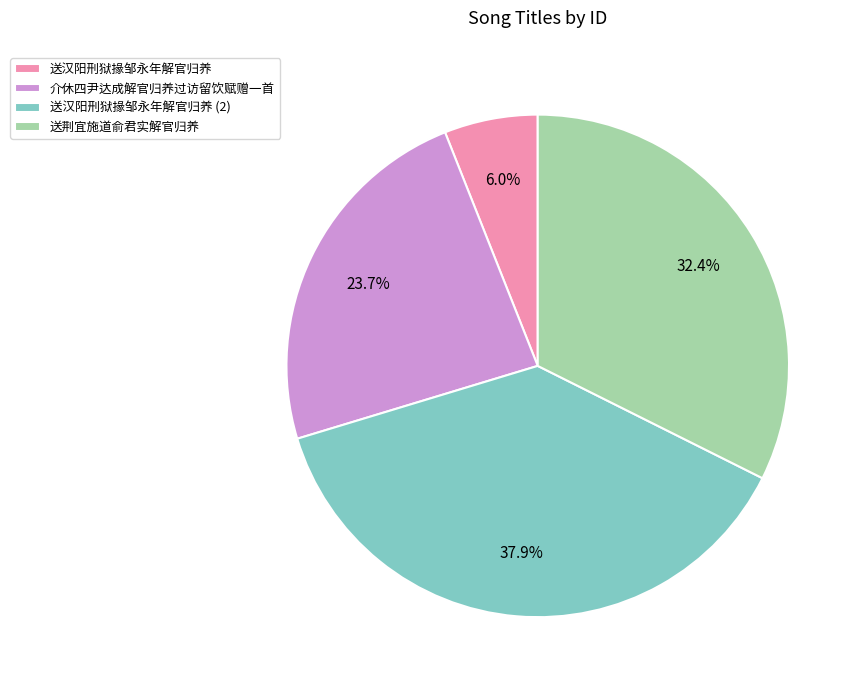

Is there a majority slice in this chart?

No